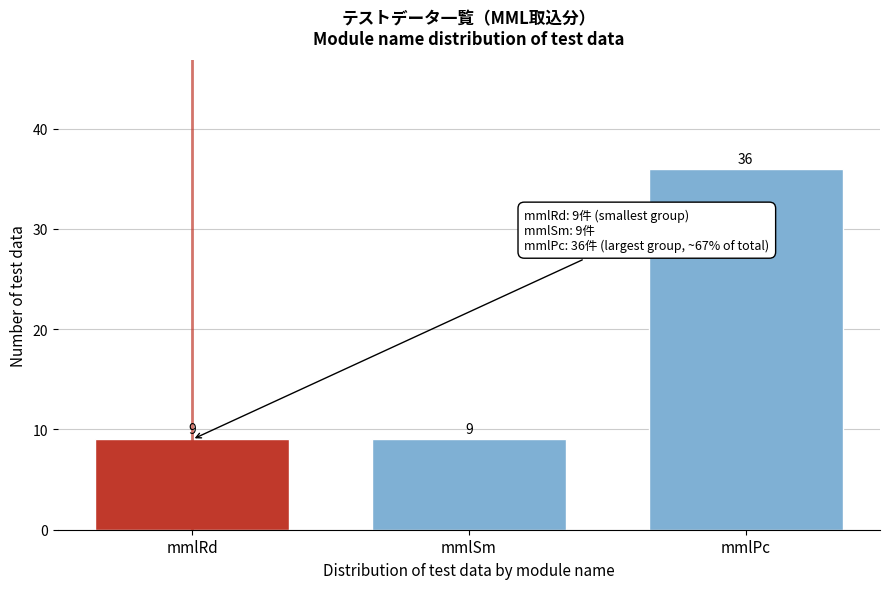

Reading left to right, list all the values displayed in this chart.

9	9	36